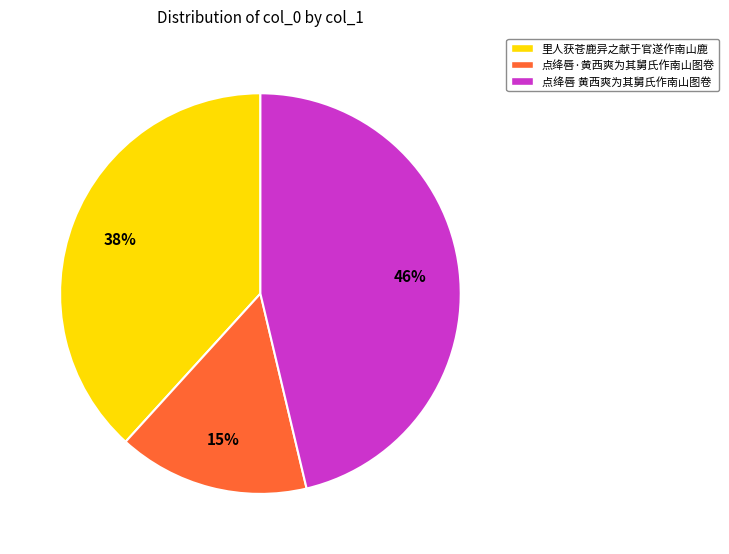

Does any single category account for the majority?

No